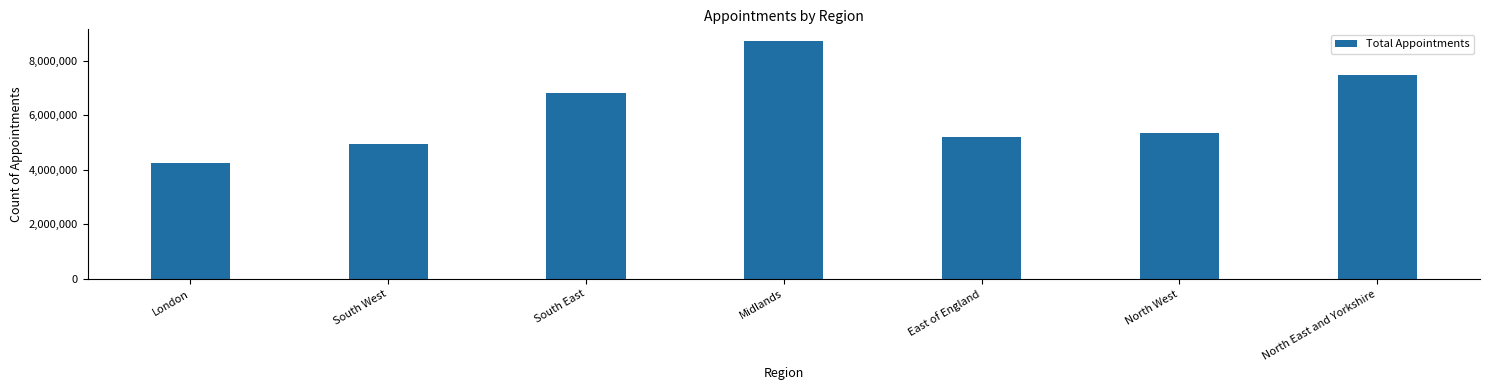

What is the value of the 2nd bar from the left?

4961721